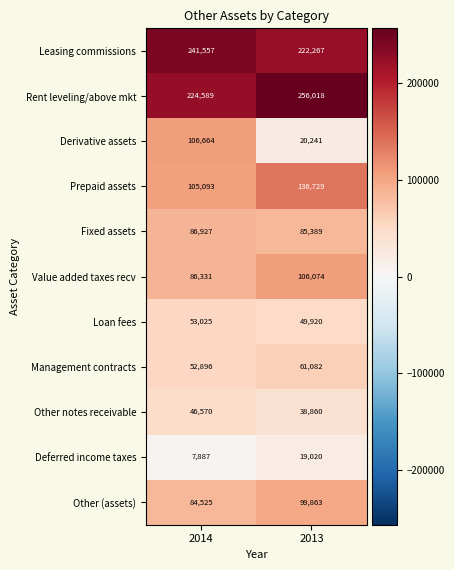

What is the smallest value displayed?

7887